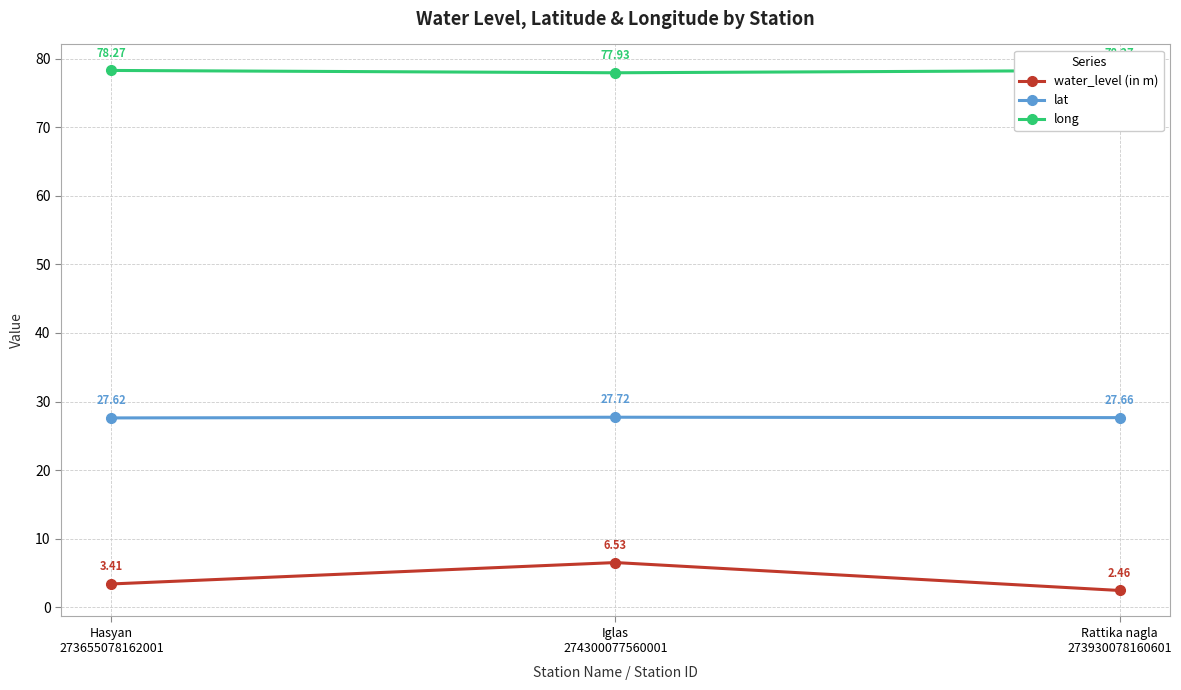

Which series has the largest range (max minus min)?

water_level (in m)